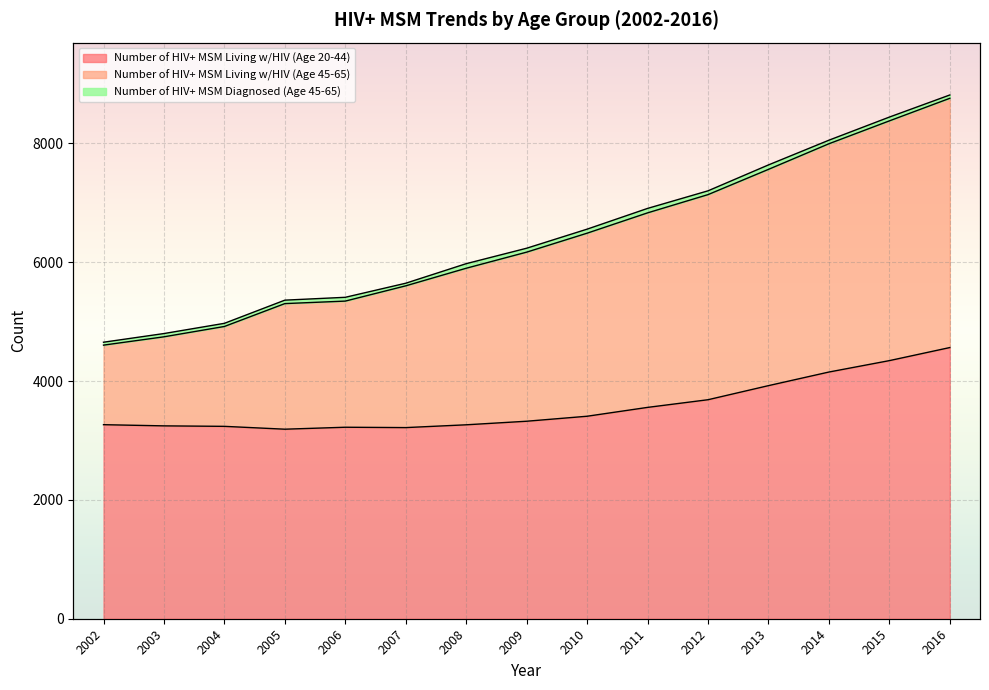

What is the average value of the Number of HIV+ MSM Living w/HIV (Age 20-44) series?

3573